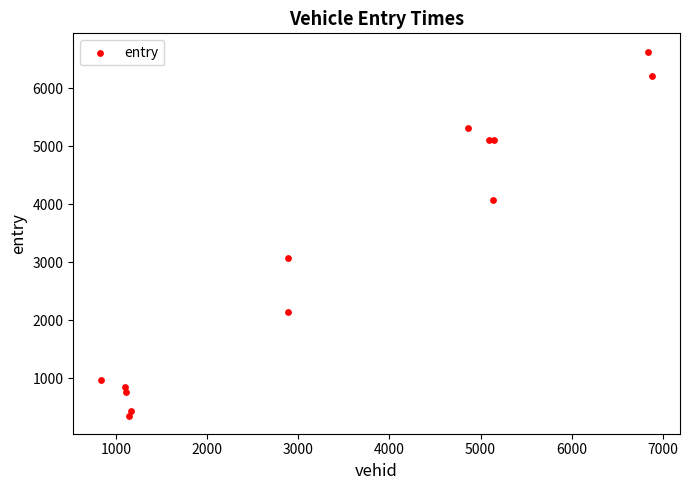

What Y value in the scatter plot is closest to 3494?

3068.1